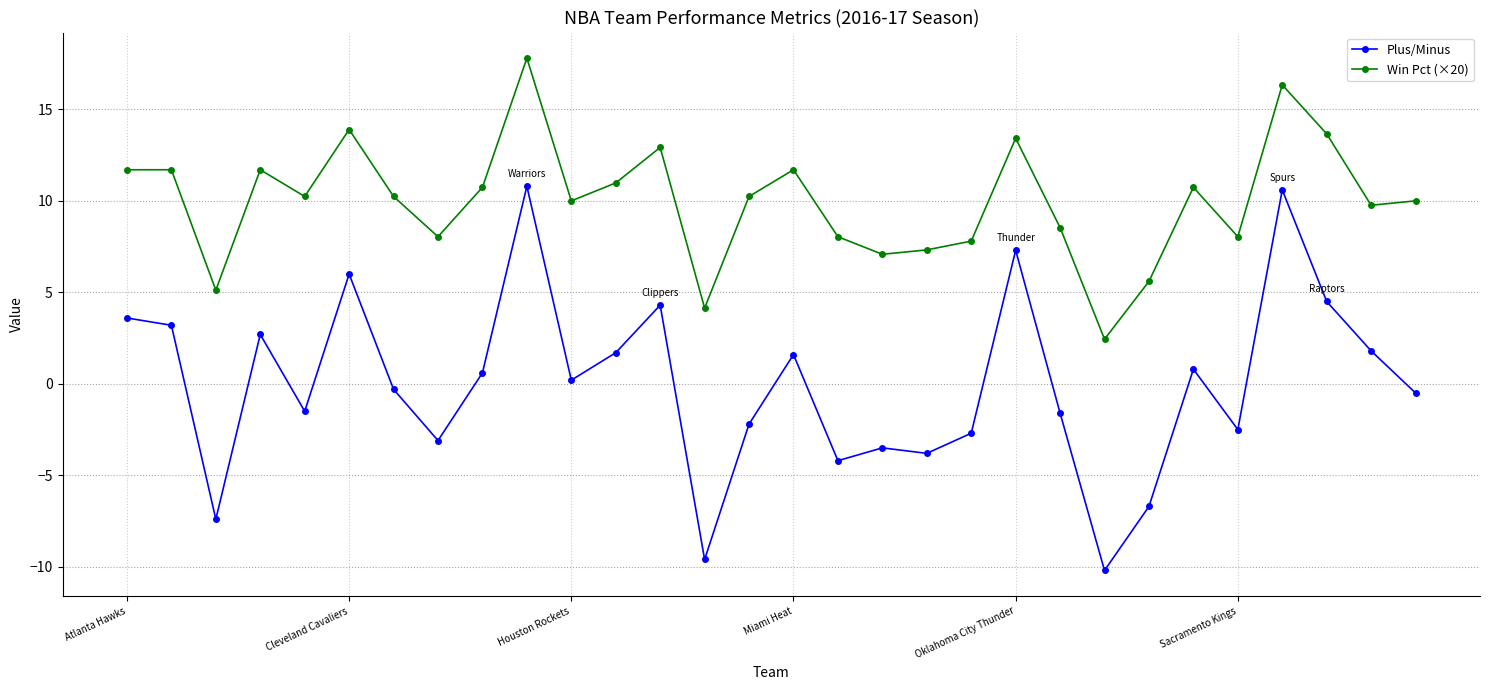

What is the greatest value displayed?

17.8